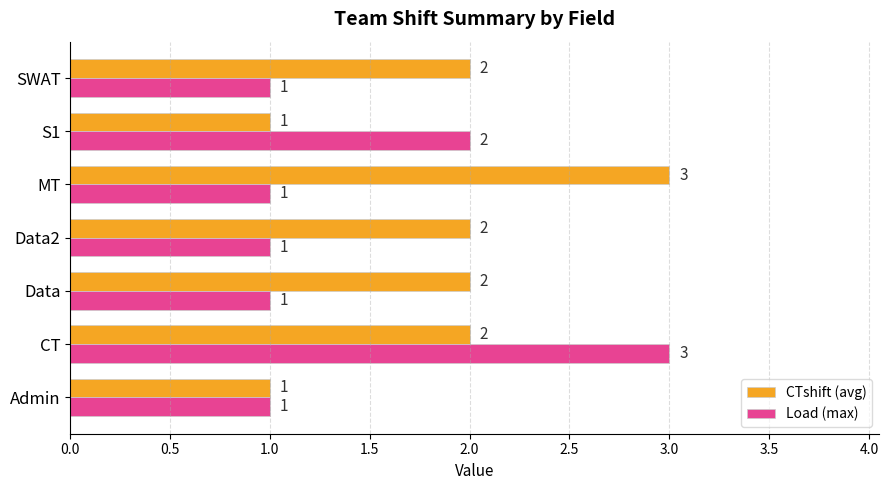

What is the maximum value for Load (max)?

3